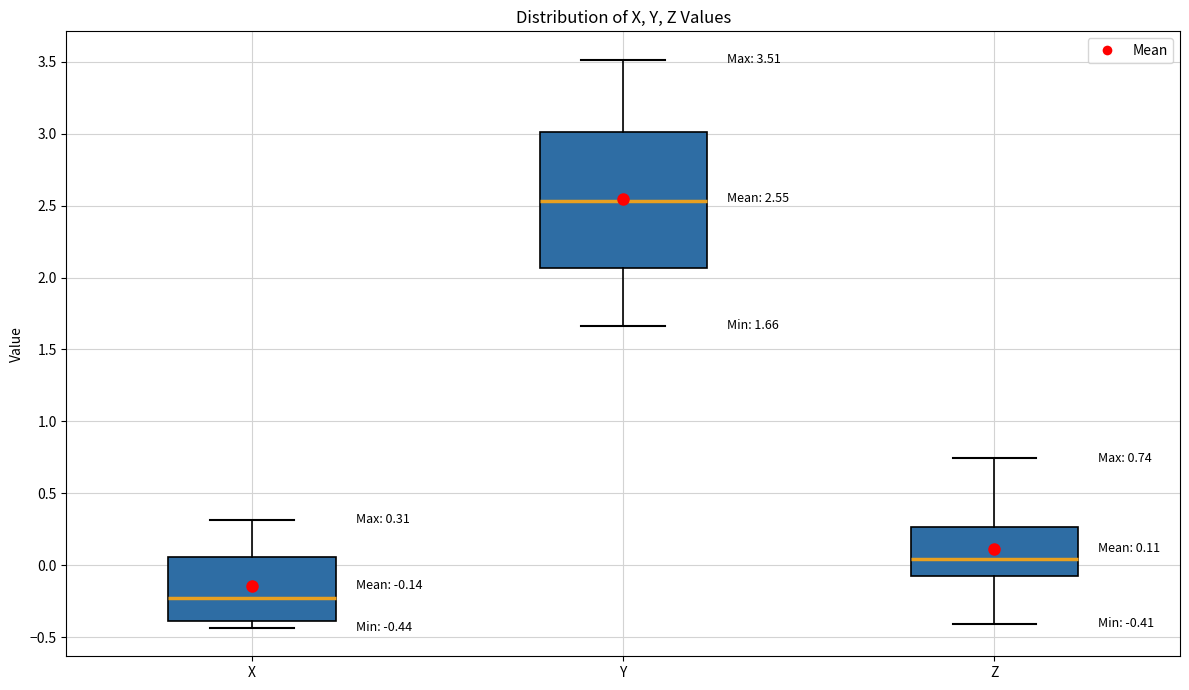

Which box's median line is the lowest?

X